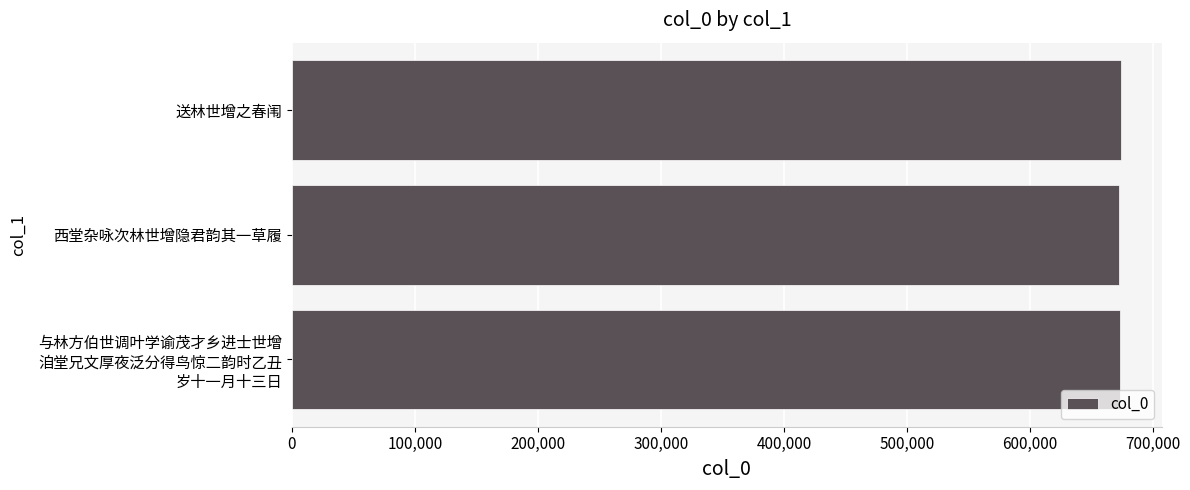

What is the label of the 2nd bar from the top?

西堂杂咏次林世增隐君韵其一草履